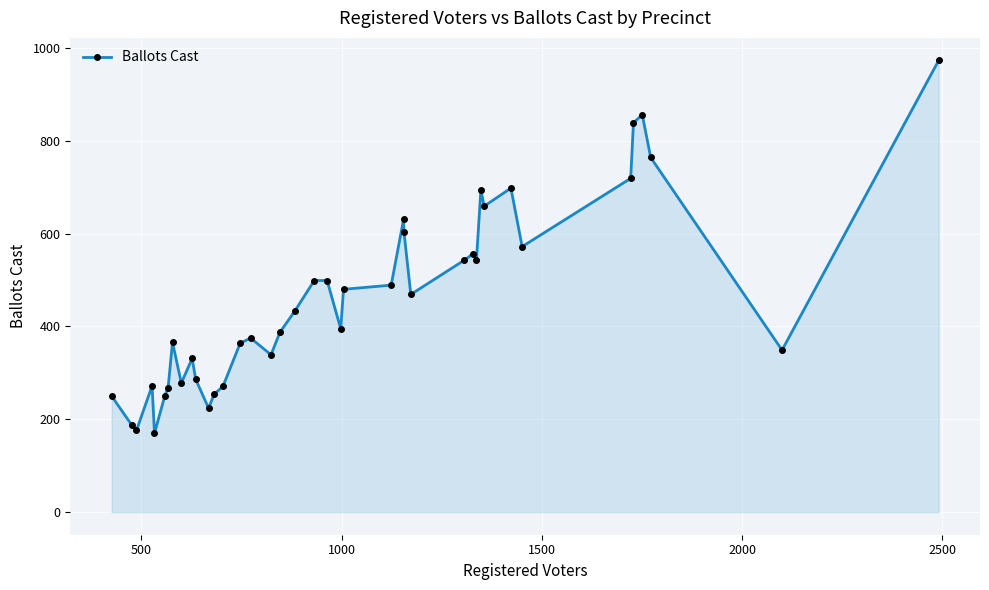

What is the smallest value displayed?

170